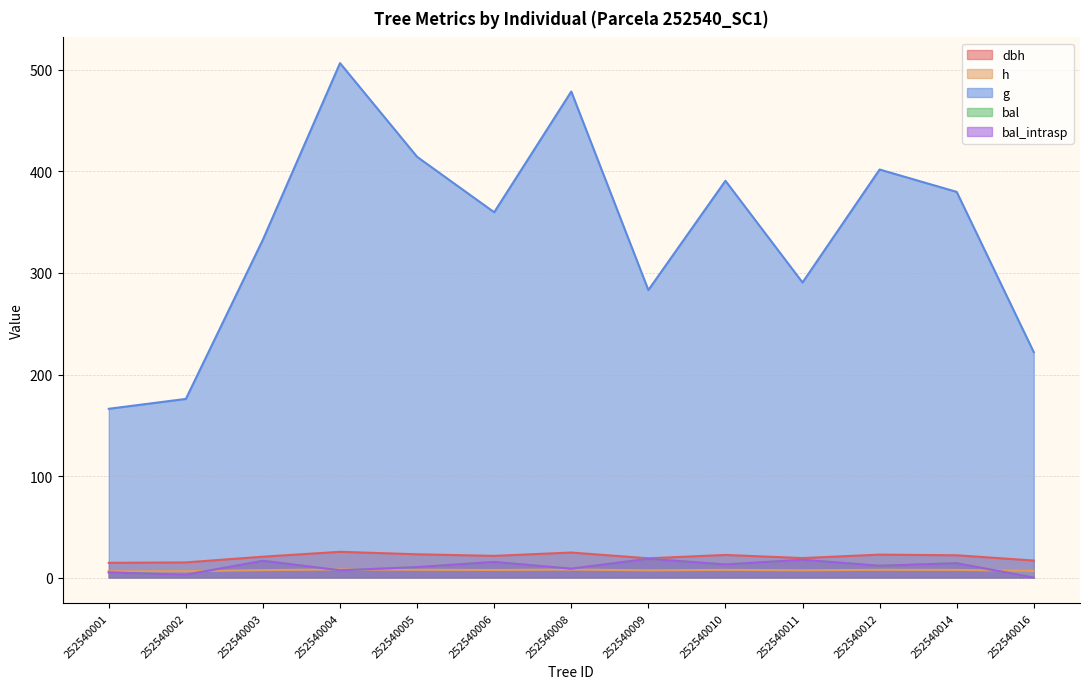

True or false: bal and g cross at least once.

False